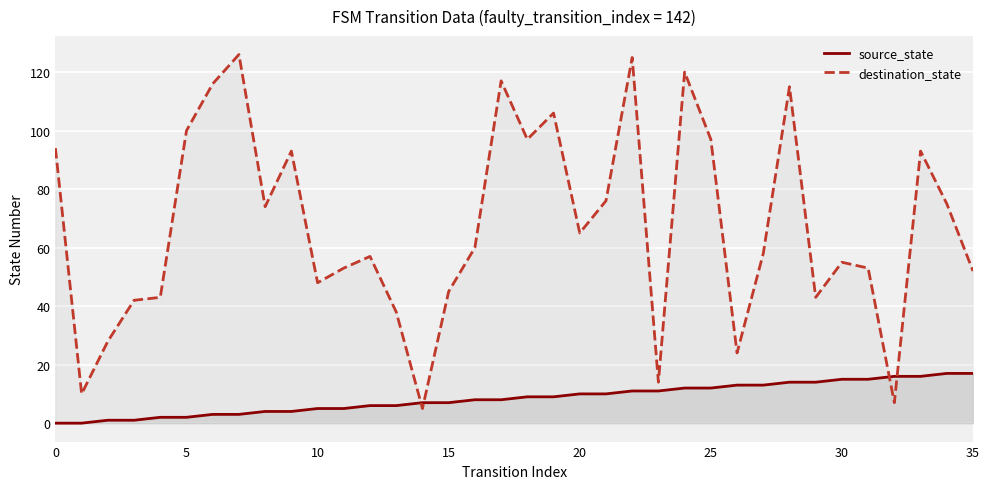

True or false: source_state and destination_state intersect in this chart.

True